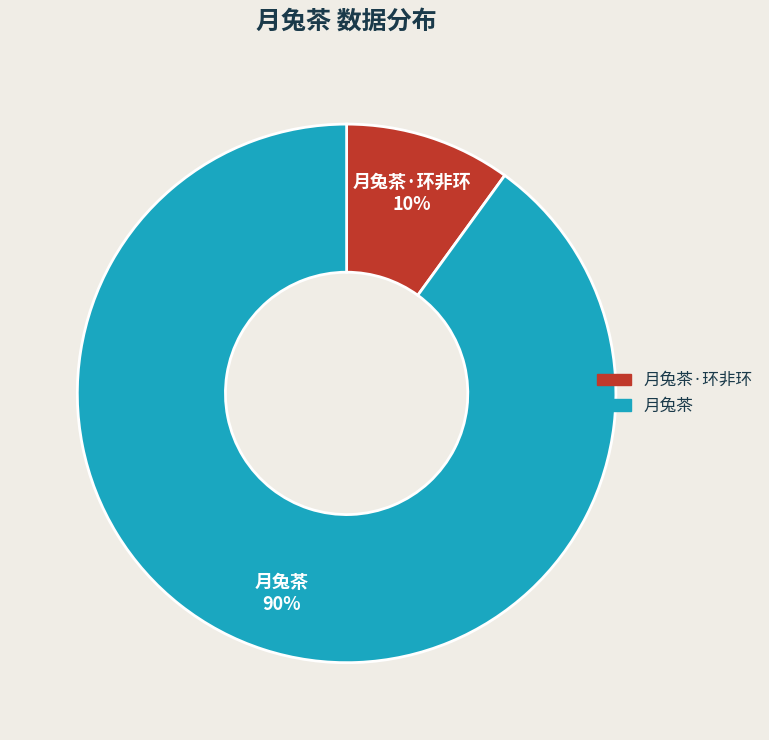

To the nearest percent, what is the difference between the largest and smallest slice percentages?

80%